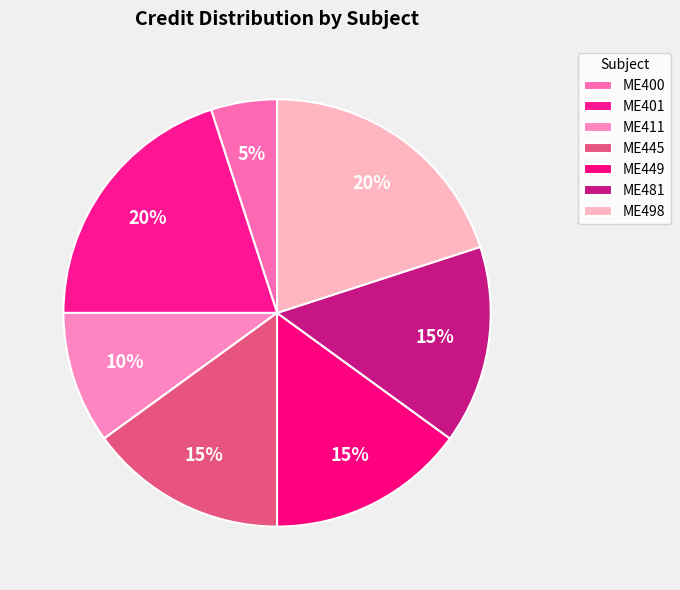

Combined, what portion of the pie is ME449 and ME411?

25.0%